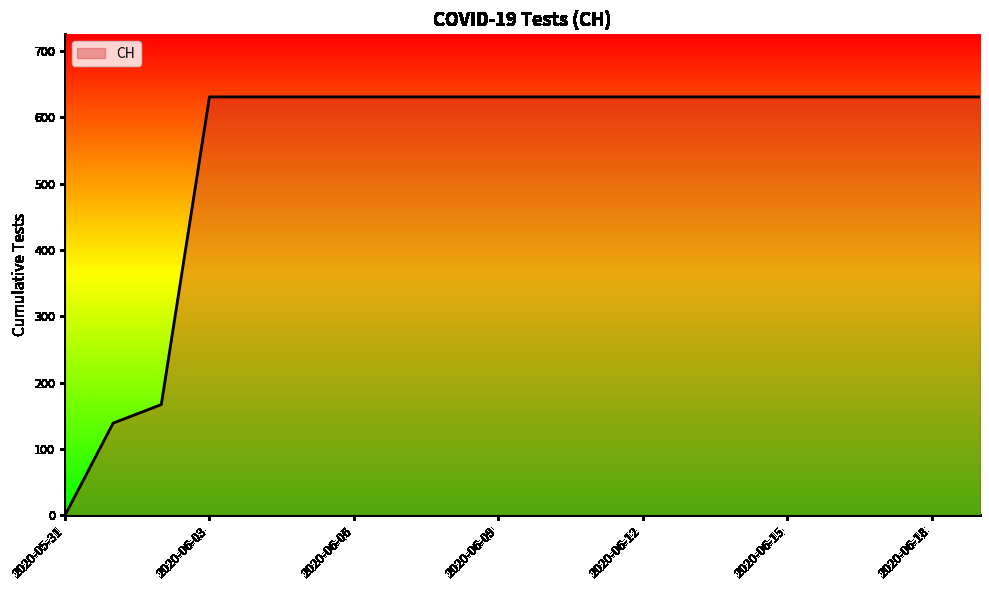

What is the difference between the maximum and minimum values?

631